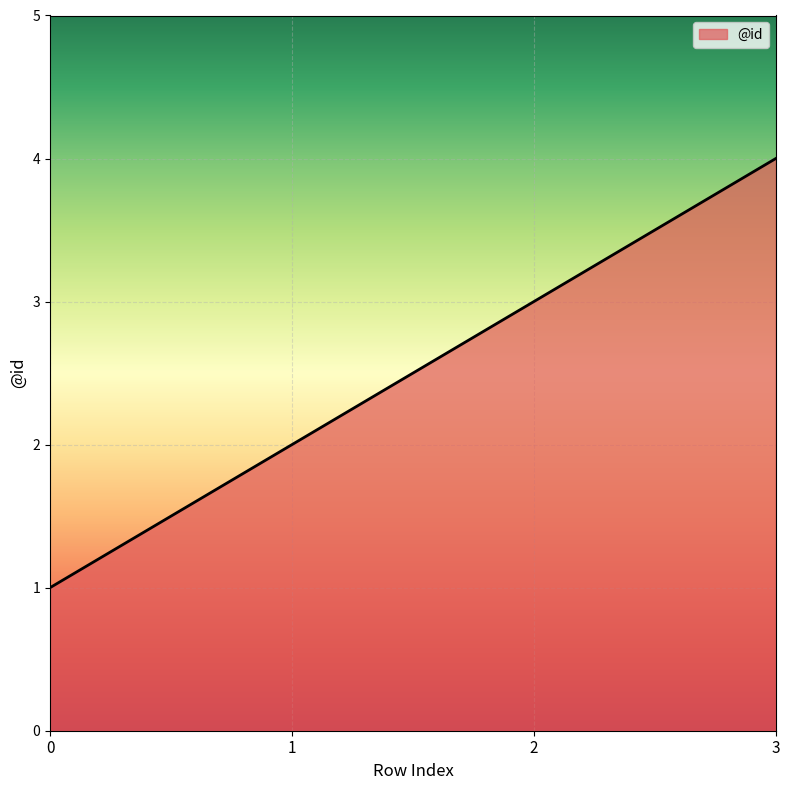

What is the sum of all values?

10